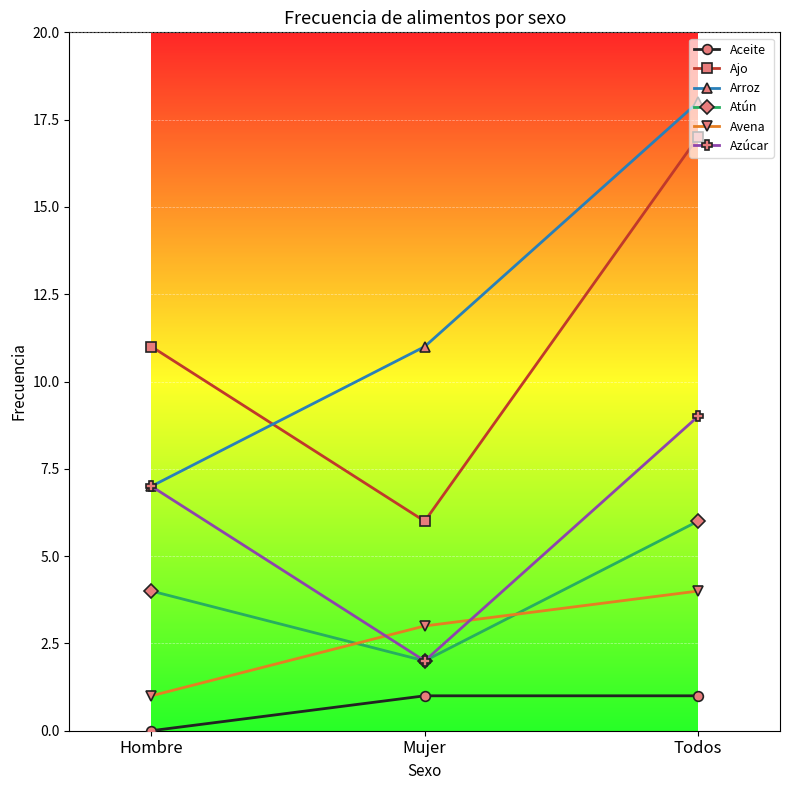

How many data points in Aceite are less than 1?

1